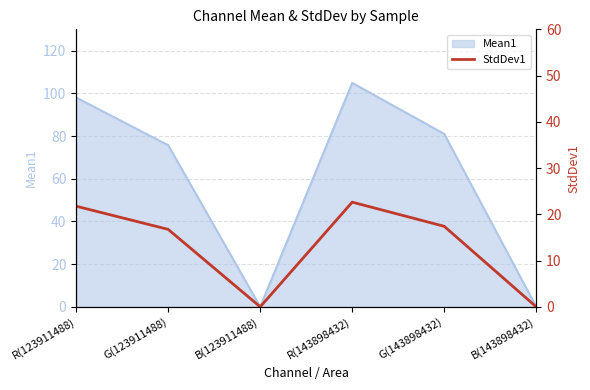

Rank the categories by value from lowest to highest.

B(123911488), B(143898432), G(123911488), G(143898432), R(123911488), R(143898432)